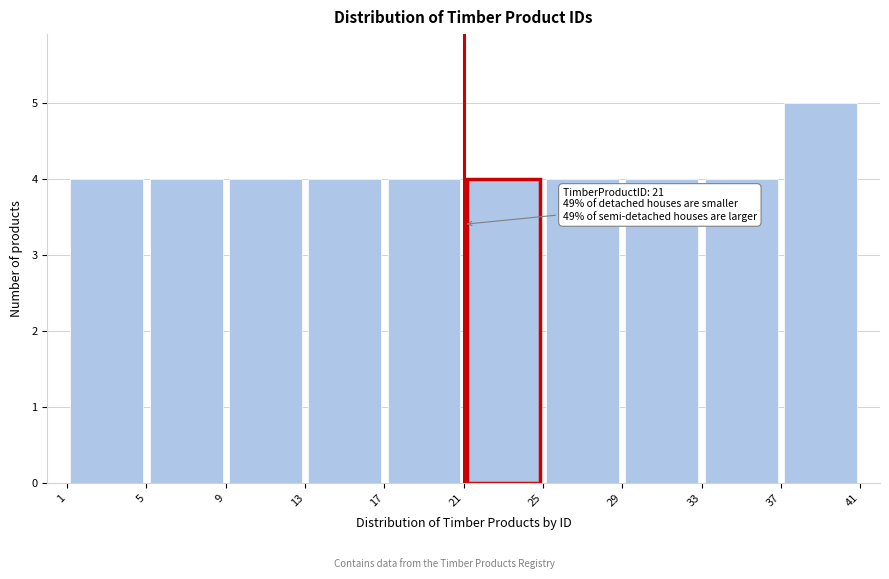

Which range on the x-axis has the tallest bar?

37 to 41